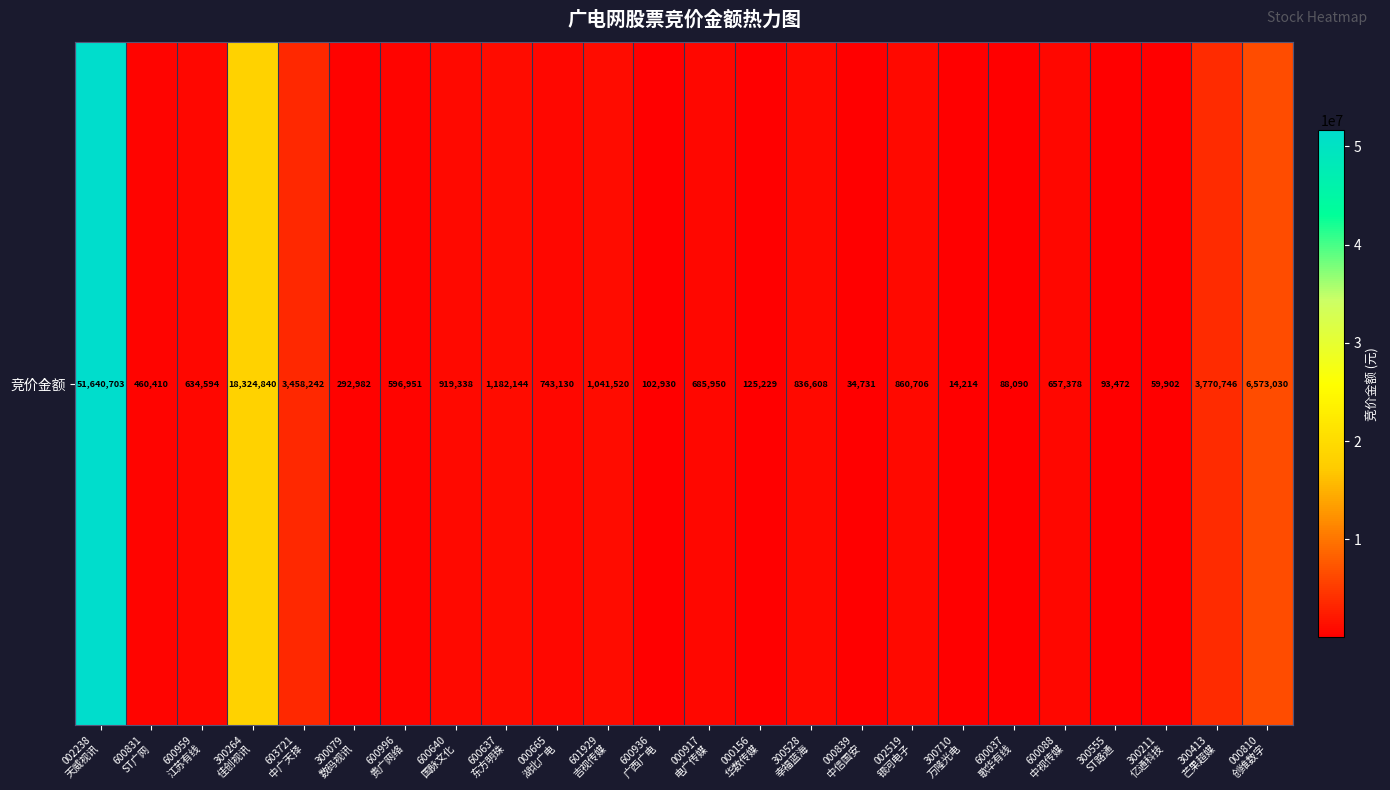

Reading left to right, what are all the values shown in this chart?

002238
天威视讯=51640703	600831
ST广网=460410	600959
江苏有线=634594	300264
佳创视讯=18324840	603721
中广天择=3458242	300079
数码视讯=292982	600996
贵广网络=596951	600640
国脉文化=919338	600637
东方明珠=1182144	000665
湖北广电=743130	601929
吉视传媒=1041520	600936
广西广电=102930	000917
电广传媒=685950	000156
华数传媒=125229	300528
幸福蓝海=836608	000839
中信国安=34731	002519
银河电子=860706	300710
万隆光电=14214	600037
歌华有线=88090	600088
中视传媒=657378	300555
ST路通=93472	300211
亿通科技=59902	300413
芒果超媒=3770746	000810
创维数字=6573030